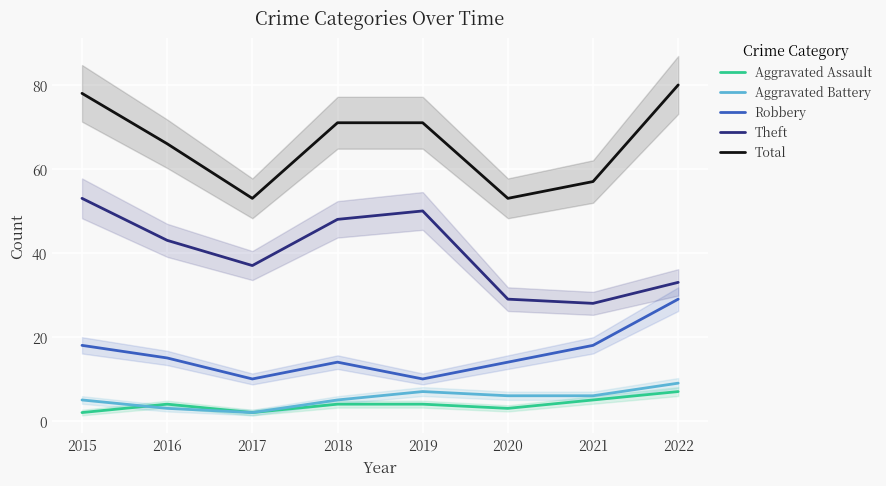

Which series has the largest total across all categories?

Total